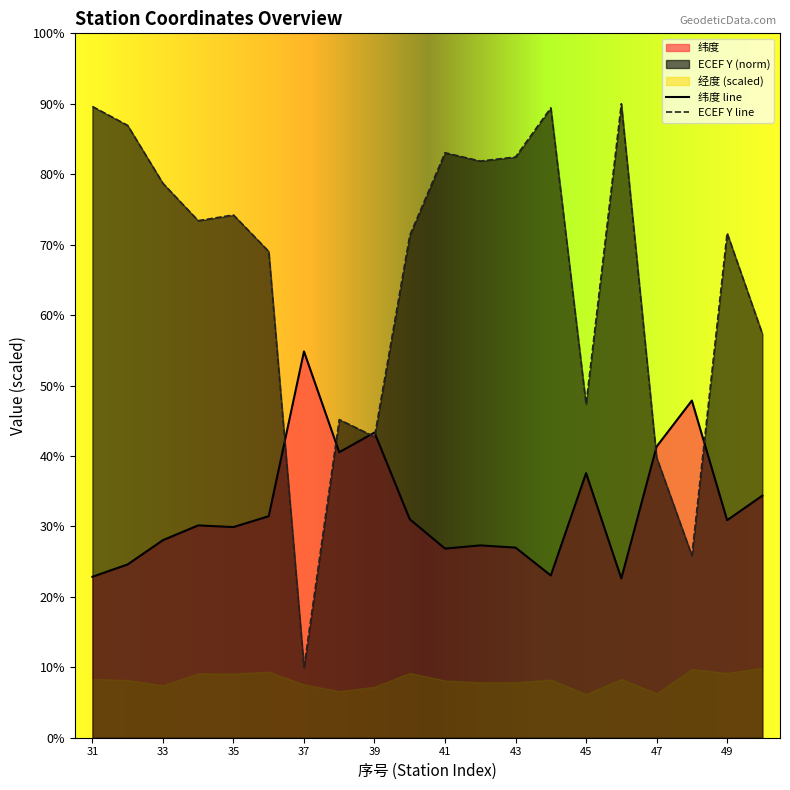

The 纬度 line series shows 28.0 at 33. True or false?

True